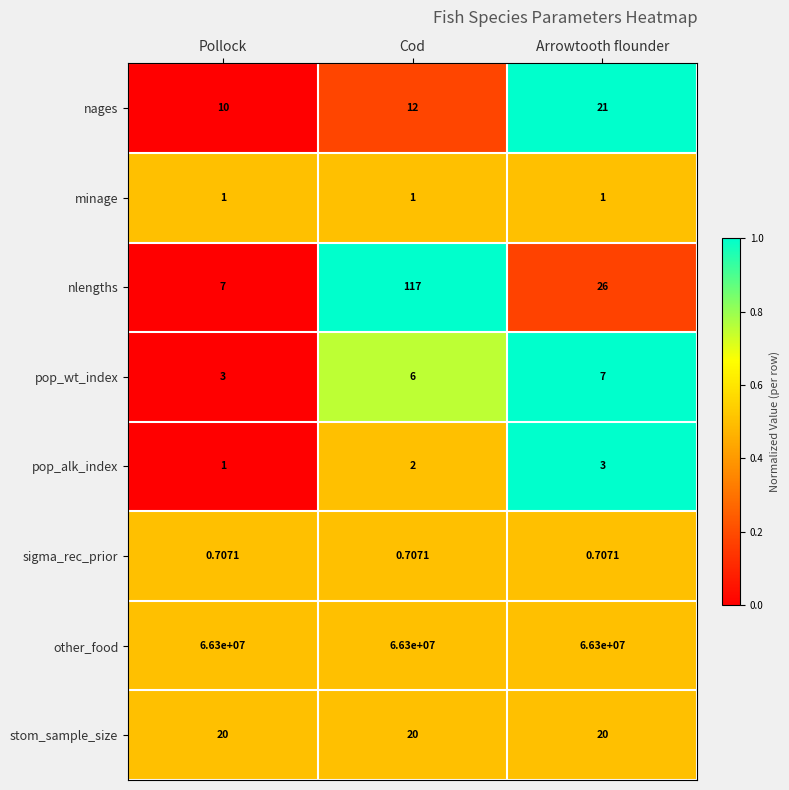

What is the spread (max minus min) of values at Cod?

66299999.3